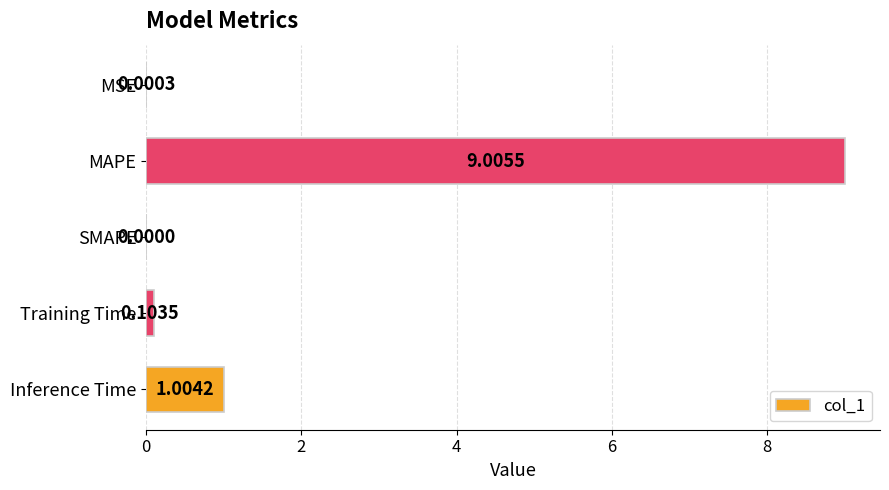

Which label corresponds to the largest value in the chart?

MAPE